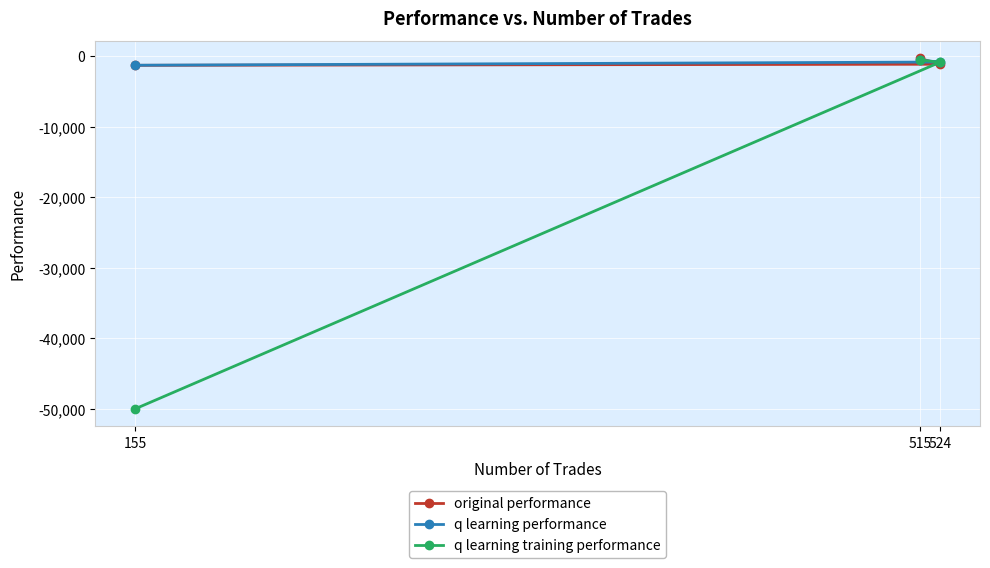

What is the difference between the maximum and second lowest values in the original performance series?

821.7